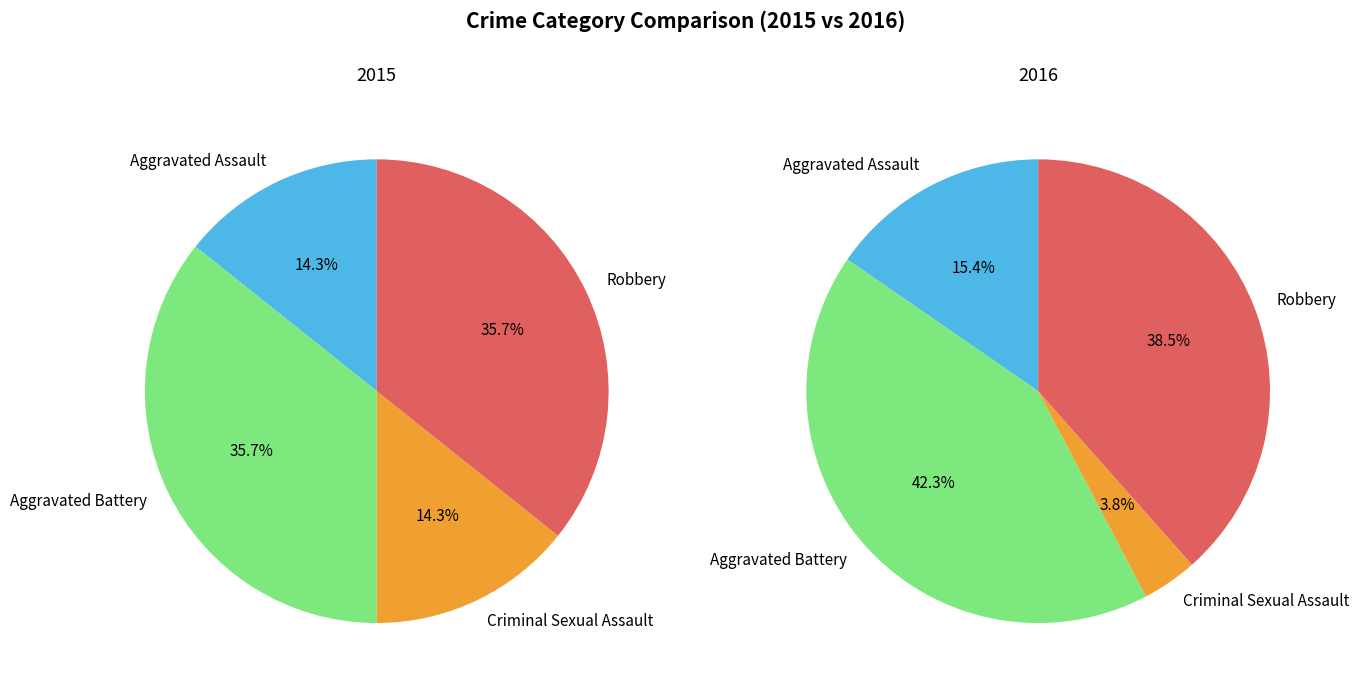

Rank the series by their average value, from highest to lowest.

values_2016, values_2015